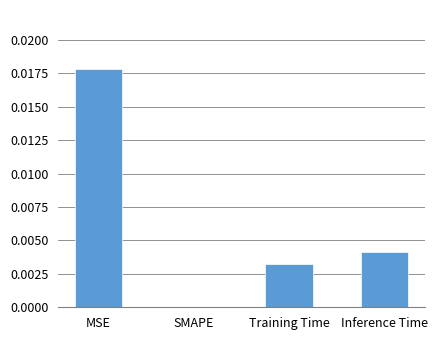

How many values are between 0 and 1?

4